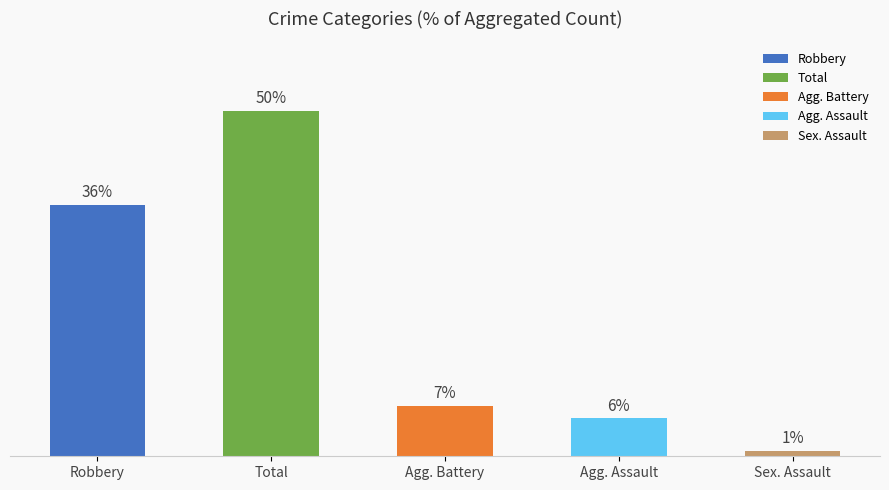

The value of Robbery at 2021 is 85. True or false?

False